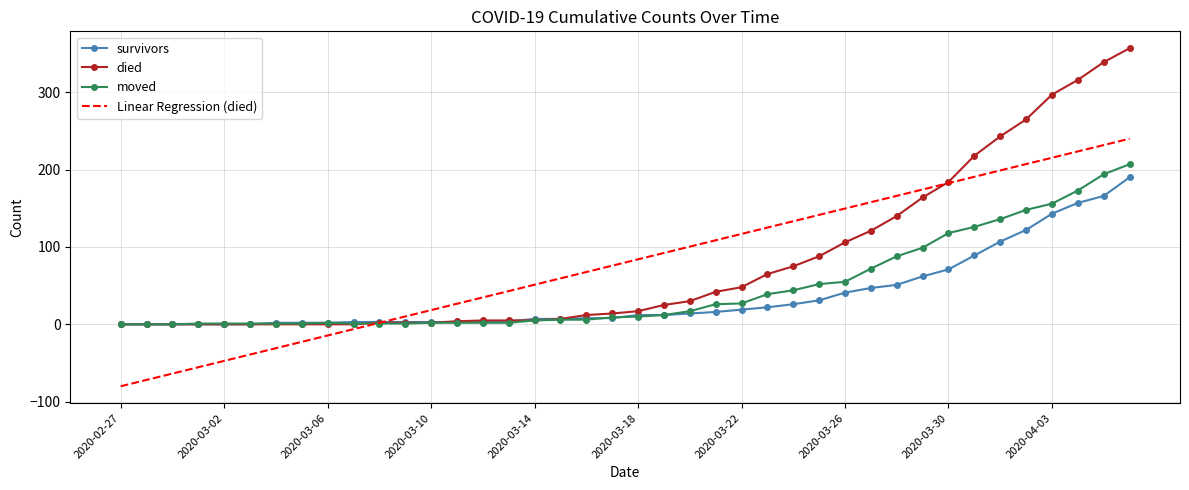

What is the maximum value for died?

357.0